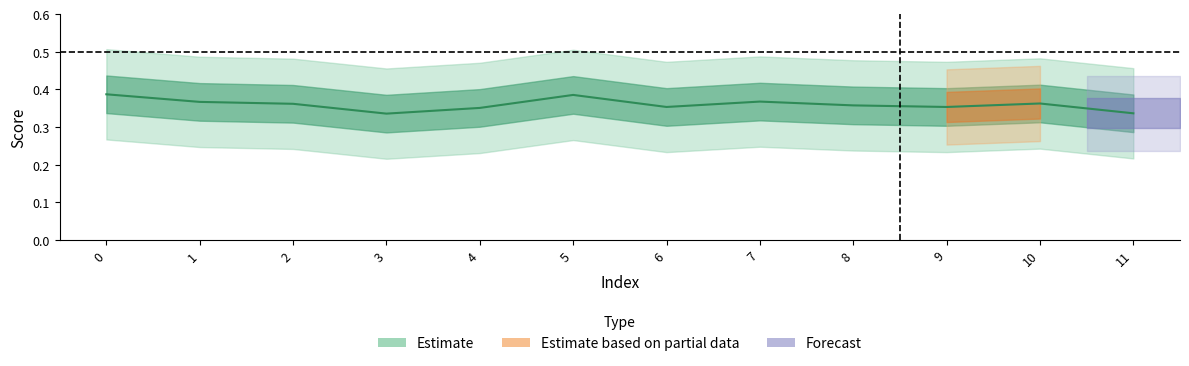

Which category has the lowest value across all series?

3